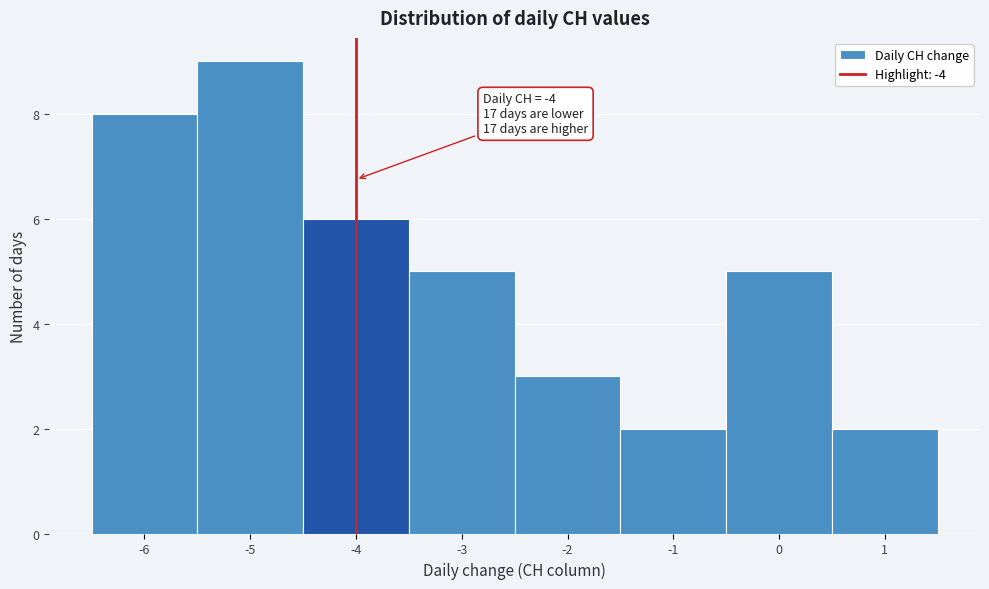

Which range on the x-axis has the tallest bar?

-5.5 to -4.5